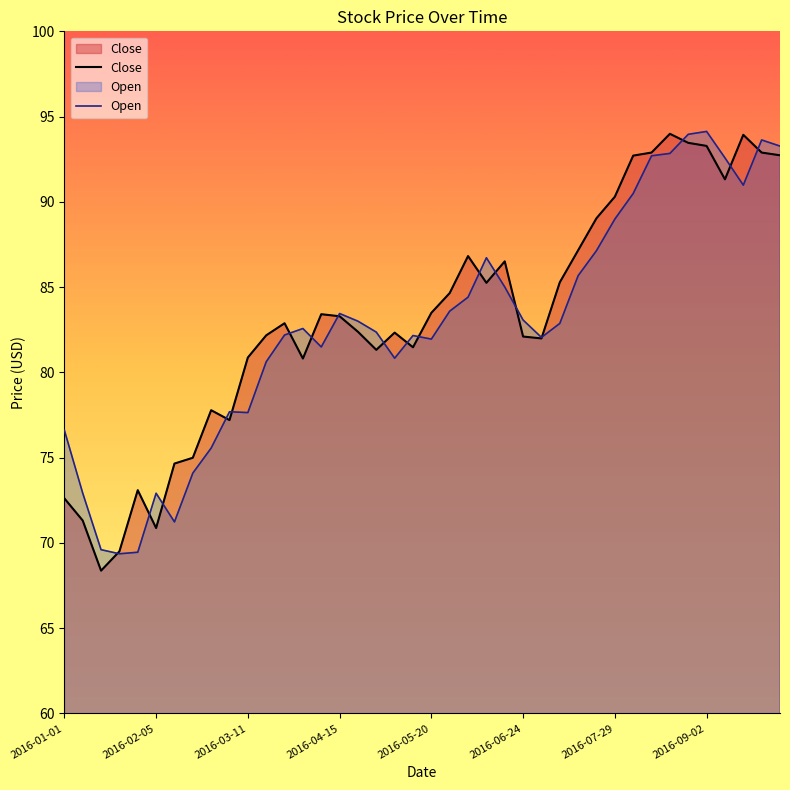

Does the chart have visible grid lines?

No